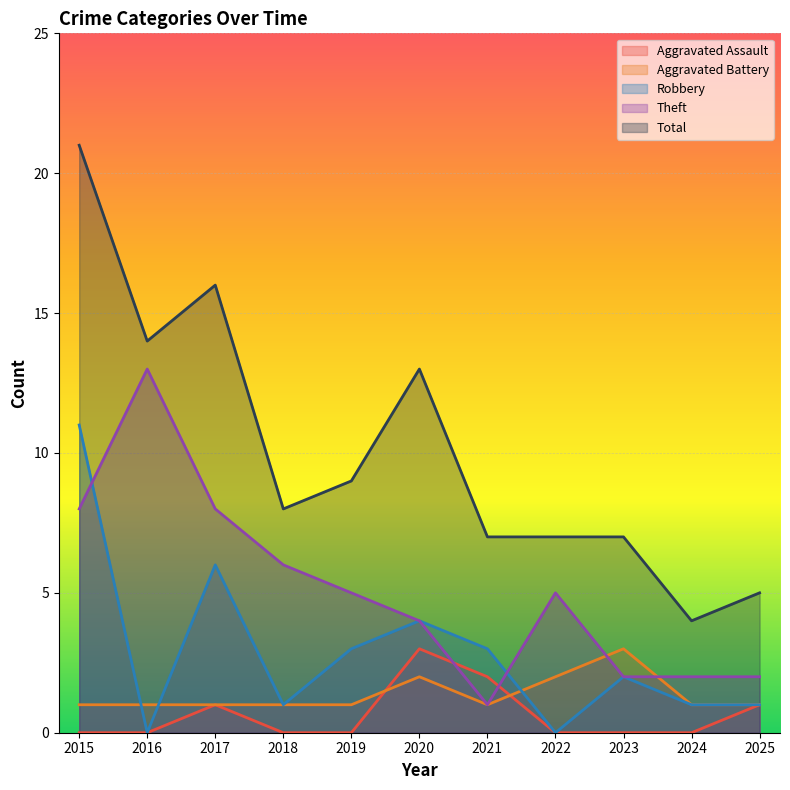

What is the difference between the Total values at 2024 and 2019?

5